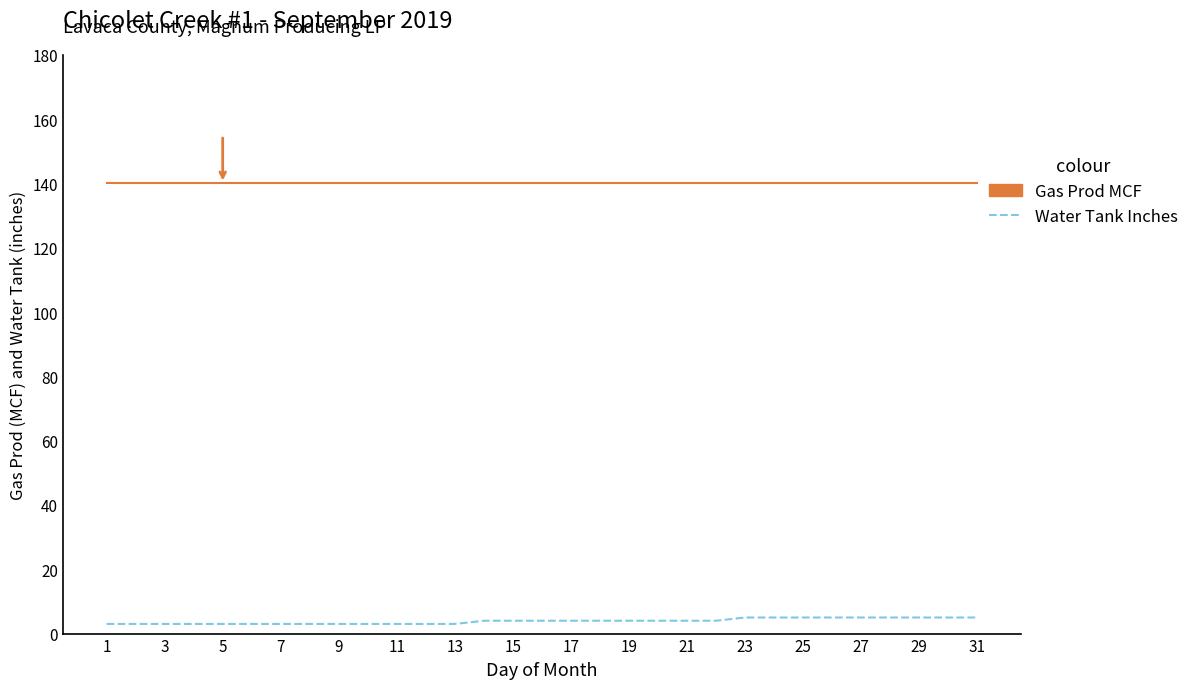

What is the highest value of the Water Tank Inches series?

5